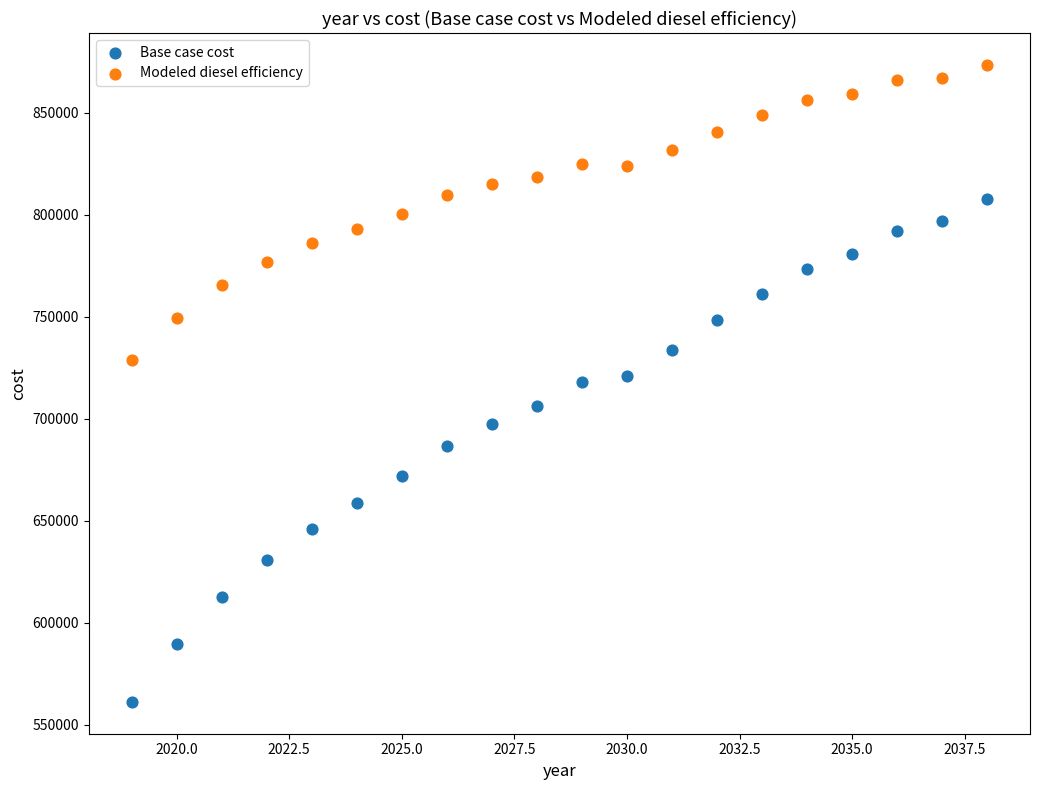

Which series has the widest spread of Y values?

Base case cost